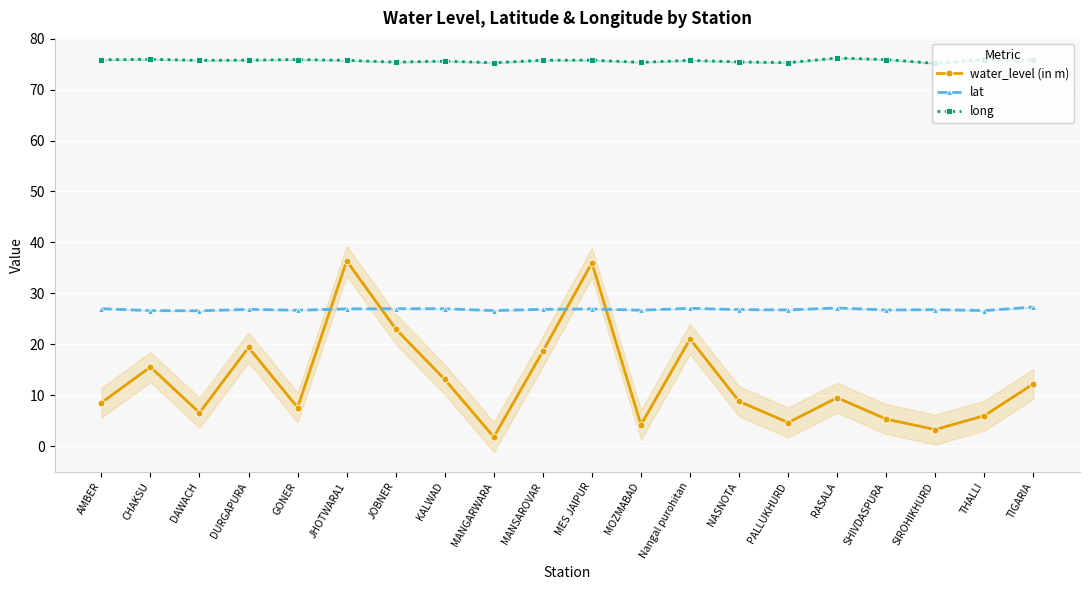

Which series has the largest total across all categories?

long